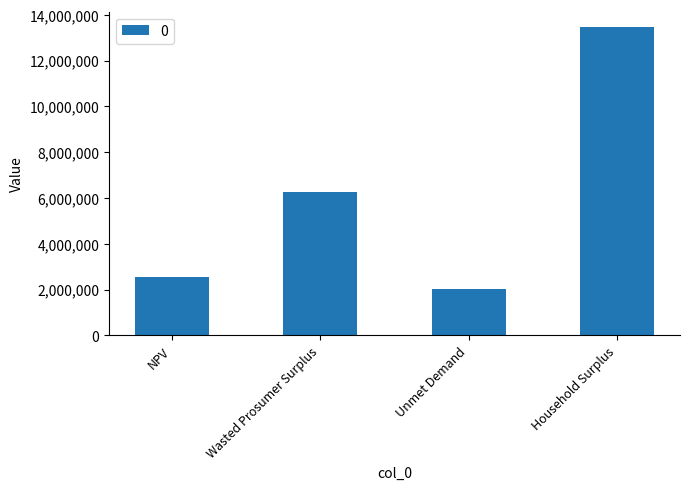

Which category has the highest value across all series?

Household Surplus